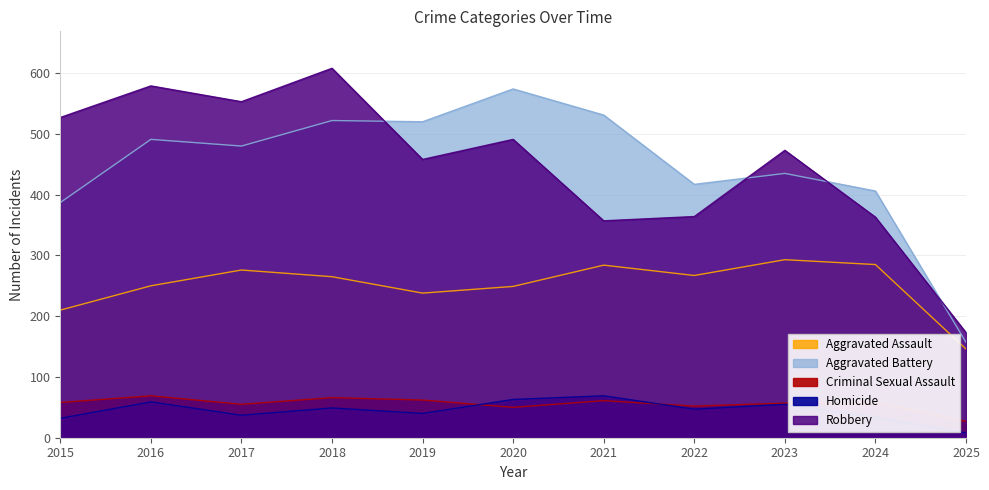

What is the value of the Homicide point at the 5th from the left?

40